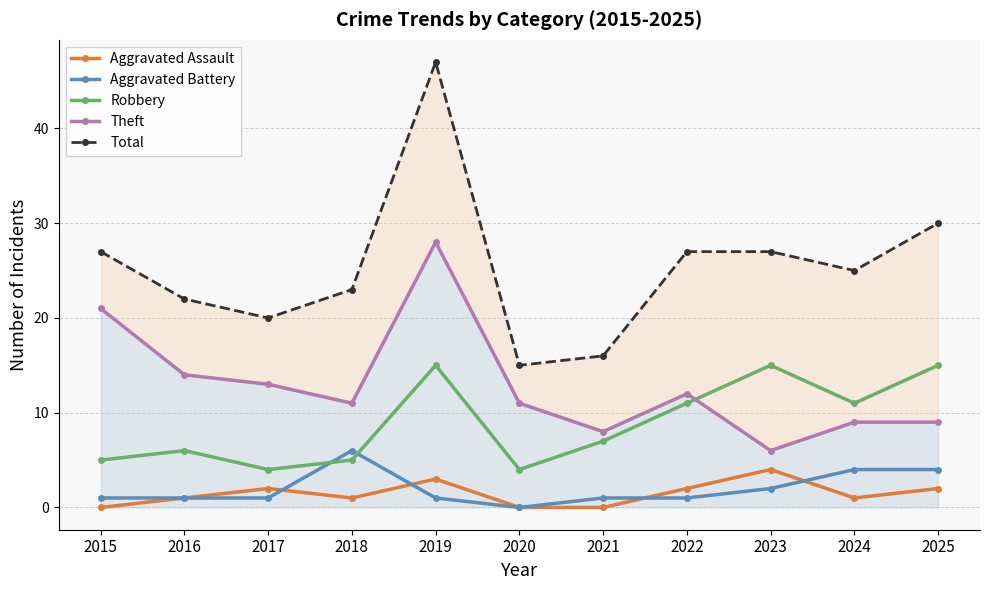

True or false: Theft and Aggravated Battery cross at least once.

False